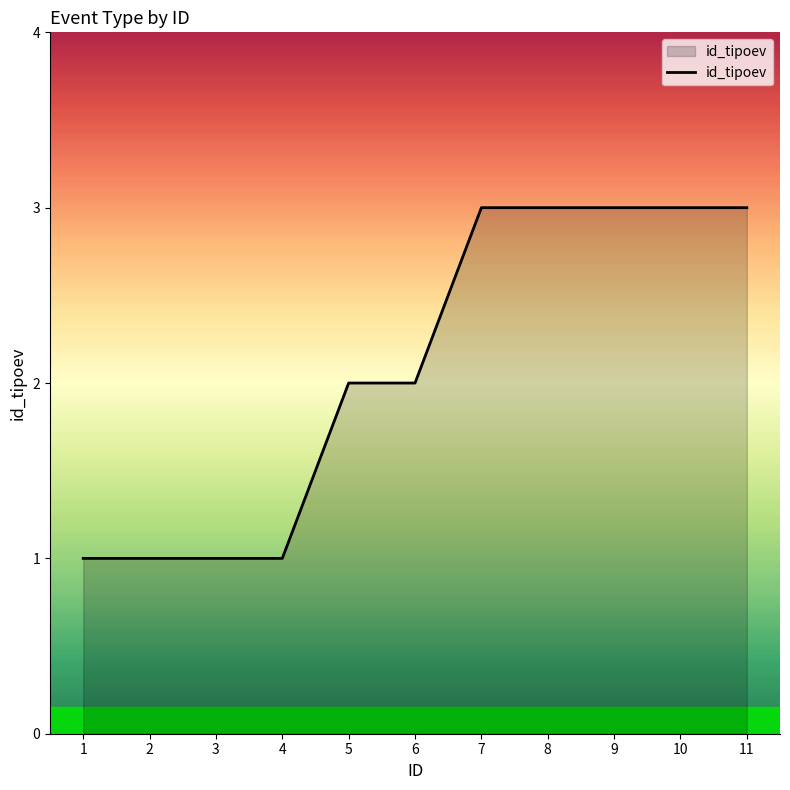

What is the maximum value shown in the chart?

3